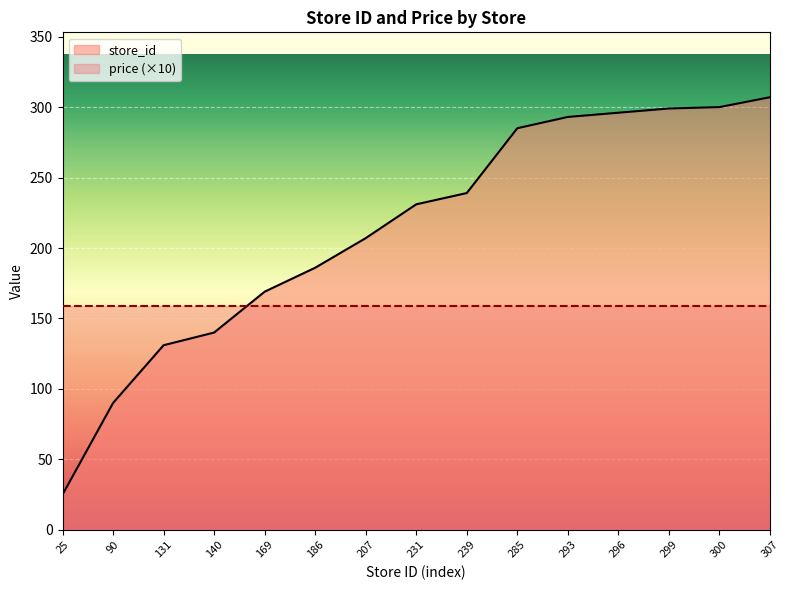

List the labels in order of value, smallest first.

25, 90, 131, 140, 169, 186, 207, 231, 239, 285, 293, 296, 299, 300, 307